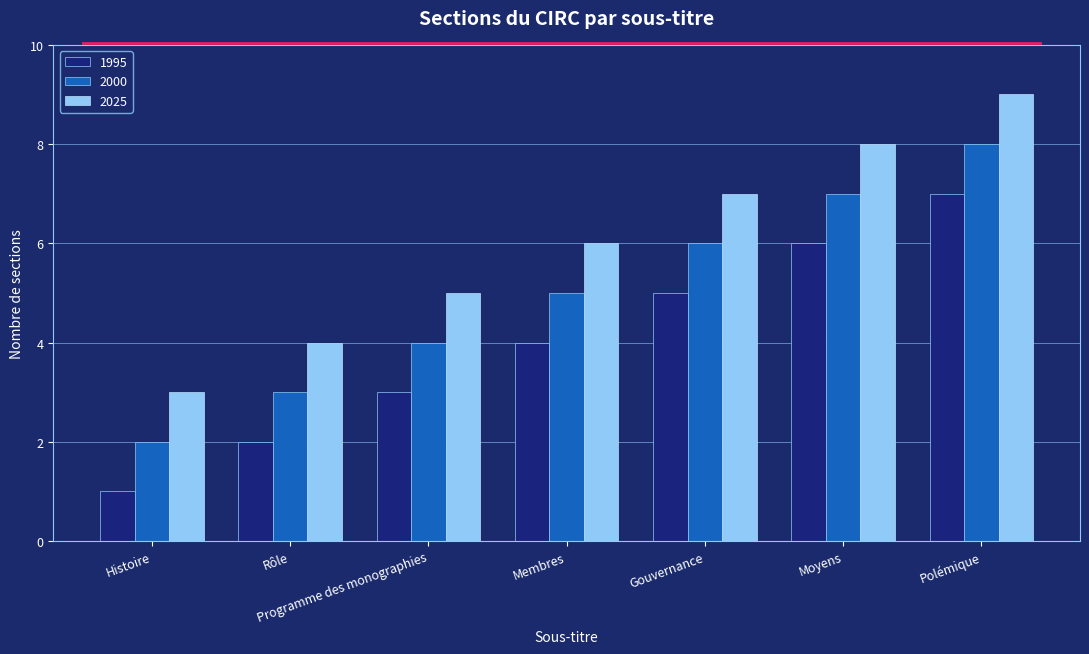

At which category is the sum across all series the highest?

Polémique